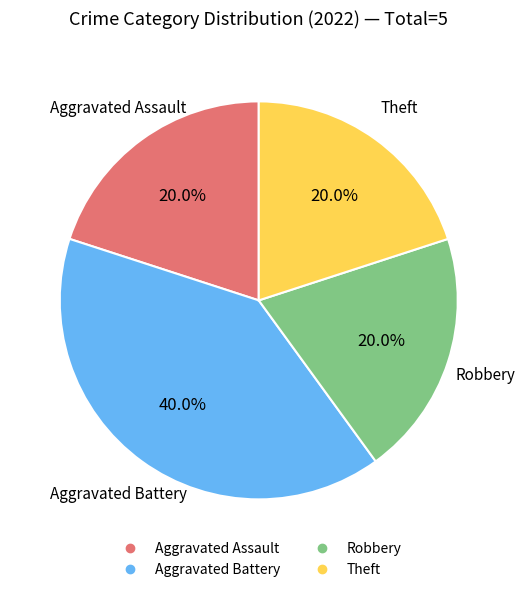

Is there any slice that represents more than half of the pie?

No